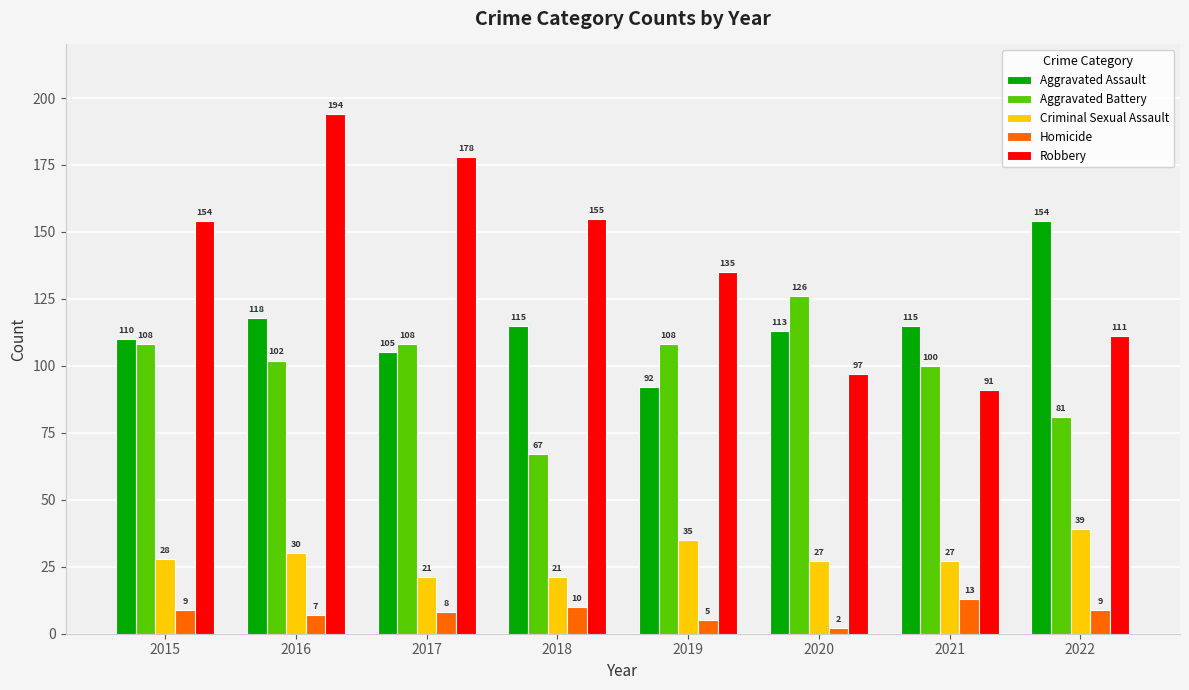

What is the minimum value shown in the chart?

2